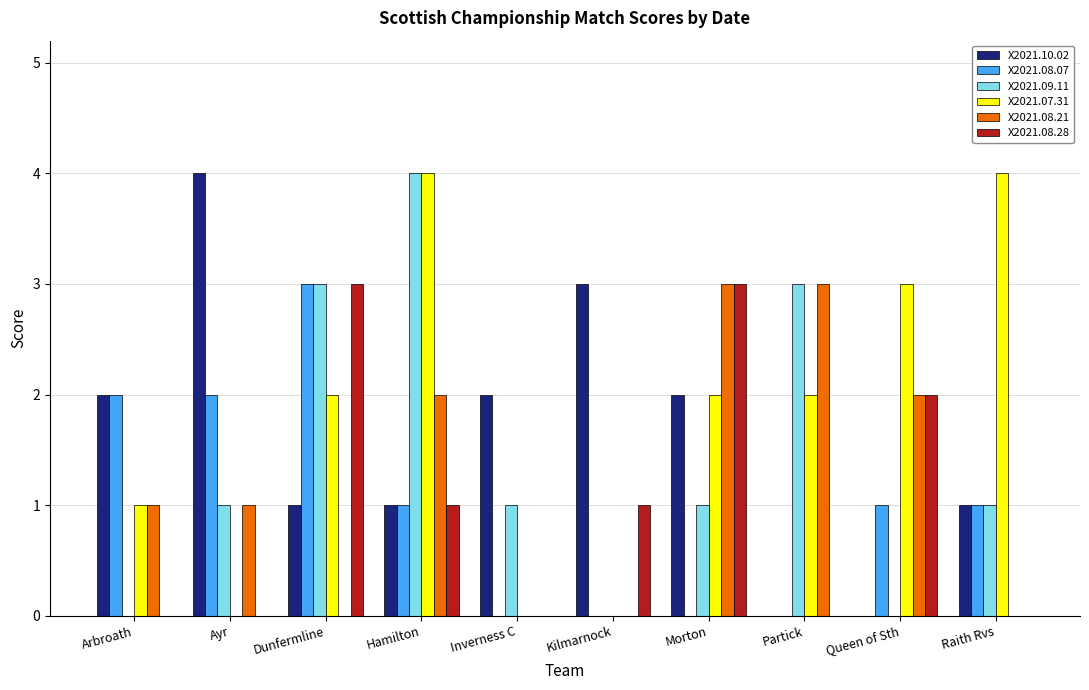

At which category is the sum across all series the highest?

Hamilton